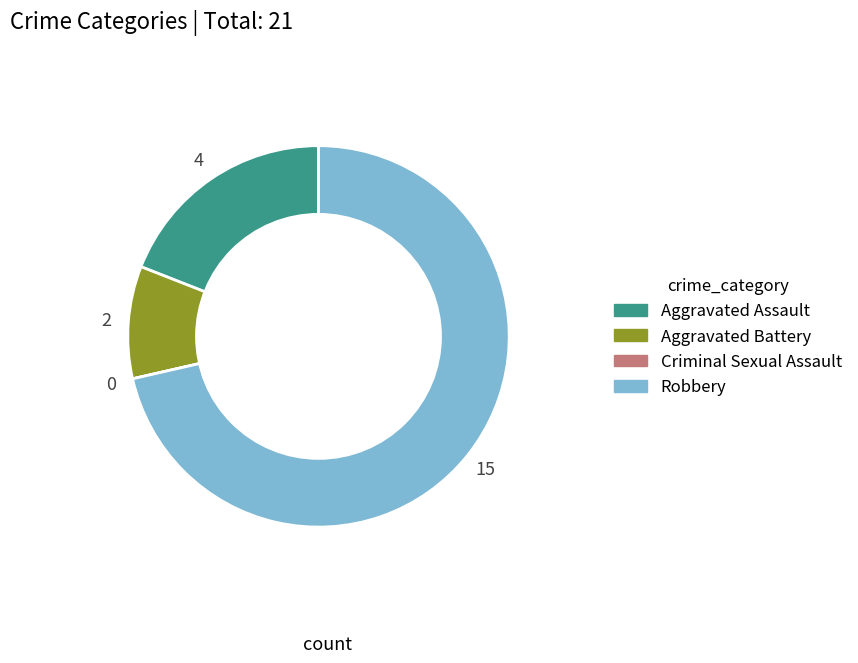

Is it true that Aggravated Battery is 19% of the pie?

False